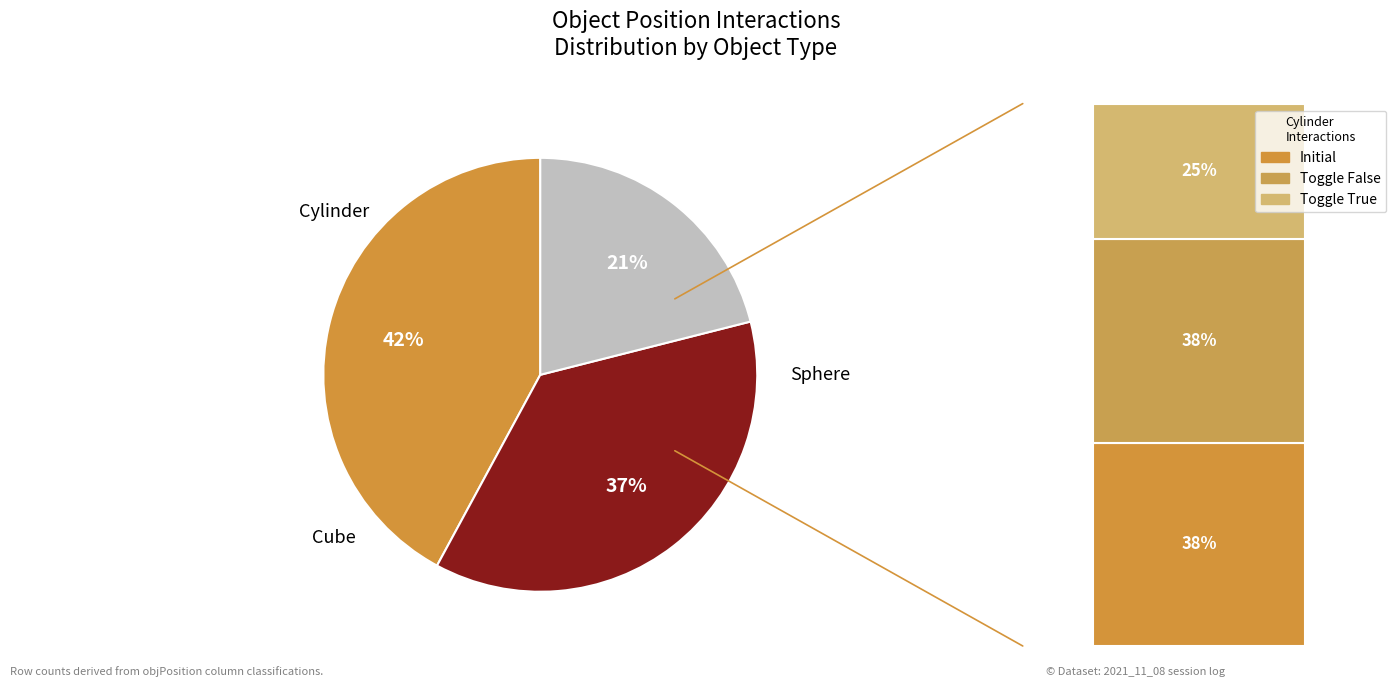

To the nearest percent, what is the average slice percentage?

33%